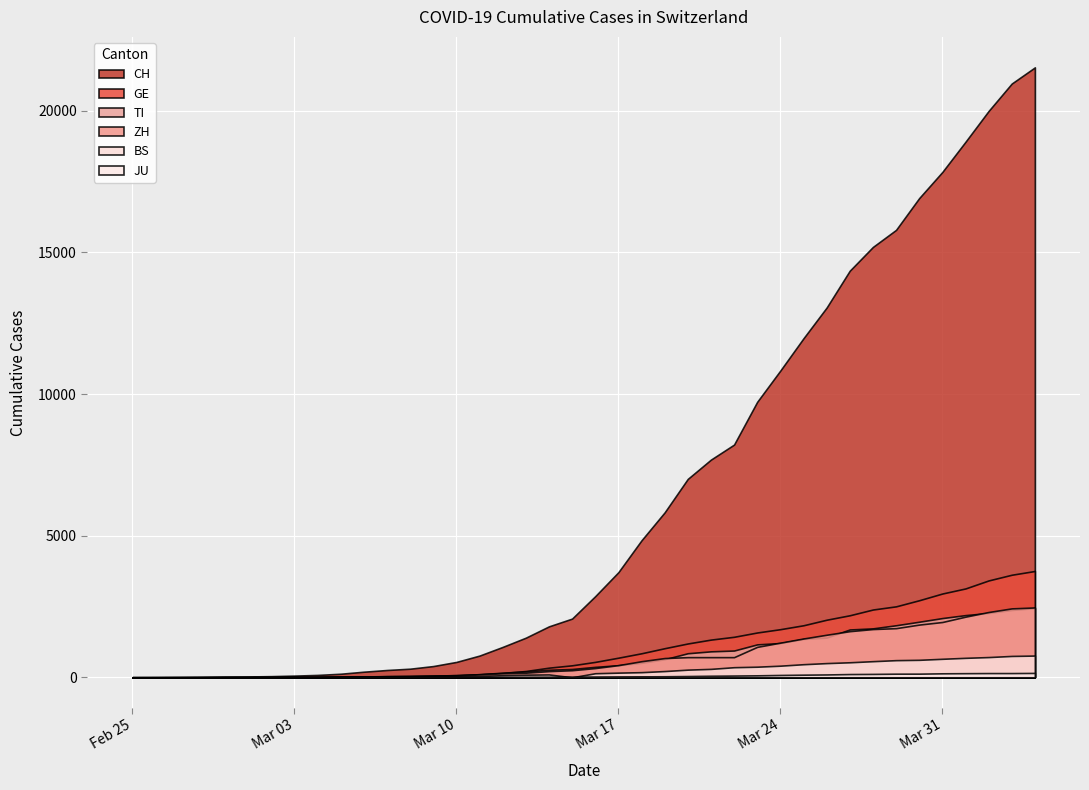

What is the difference between the TI values at 2020-03-28 and 2020-02-26?

1726